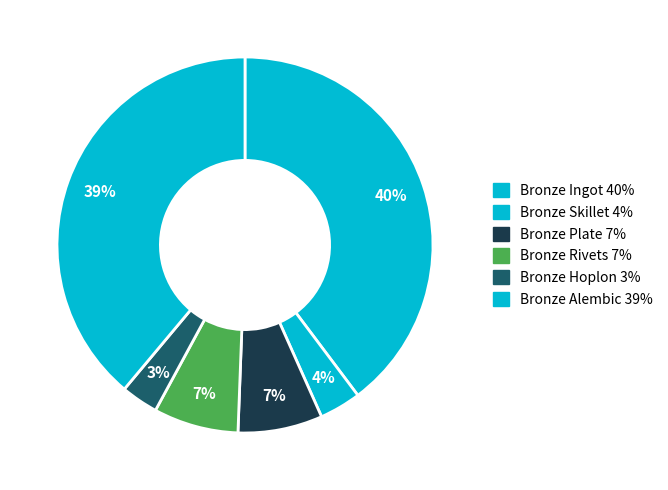

Does Bronze Rivets represent more than half of the total?

No